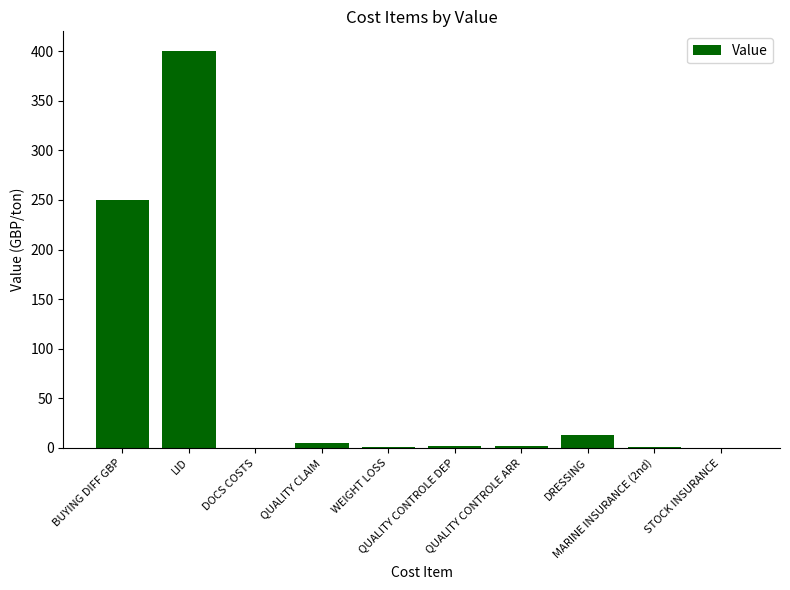

What is the maximum value shown in the chart?

400.0